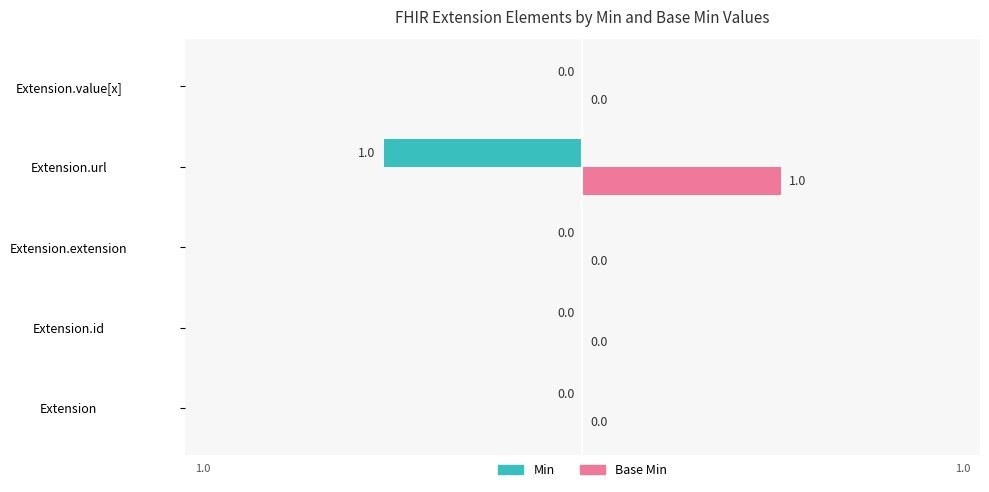

True or false: Min has a value of 0 at Extension.extension.

True